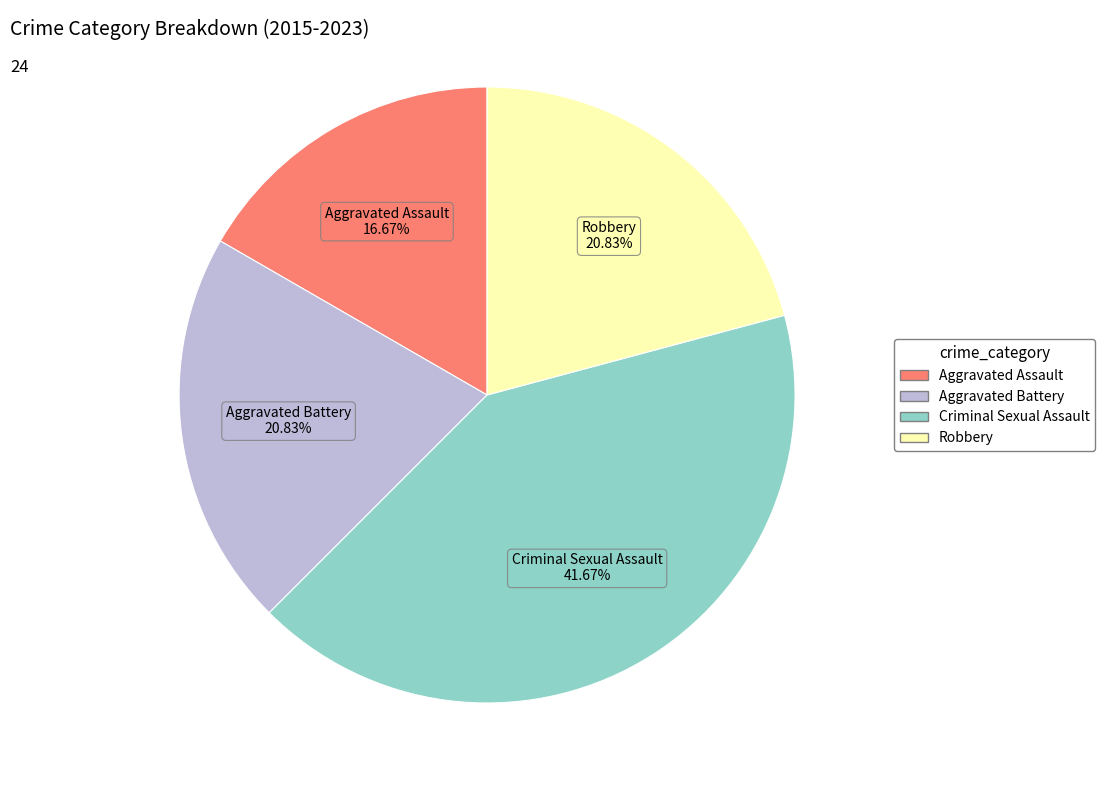

Is the sum of Criminal Sexual Assault and Robbery greater than half?

Yes